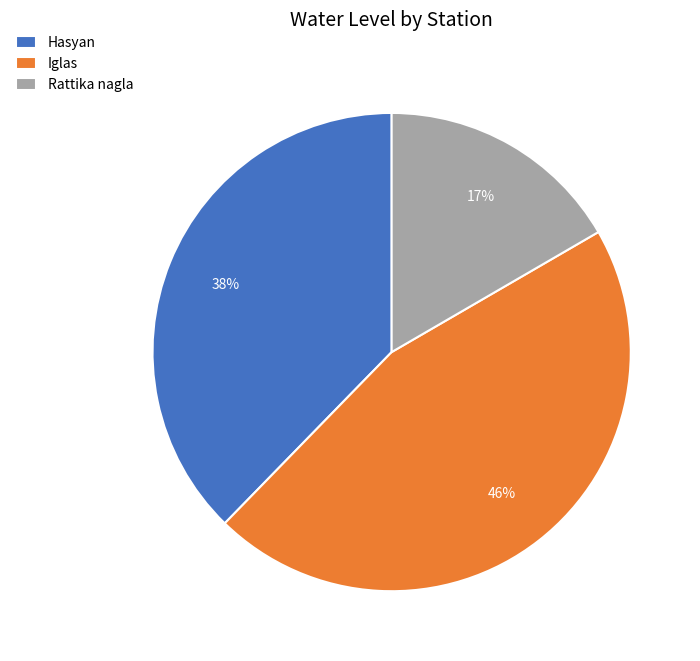

Do Hasyan and Rattika nagla together represent more than half of the pie?

Yes